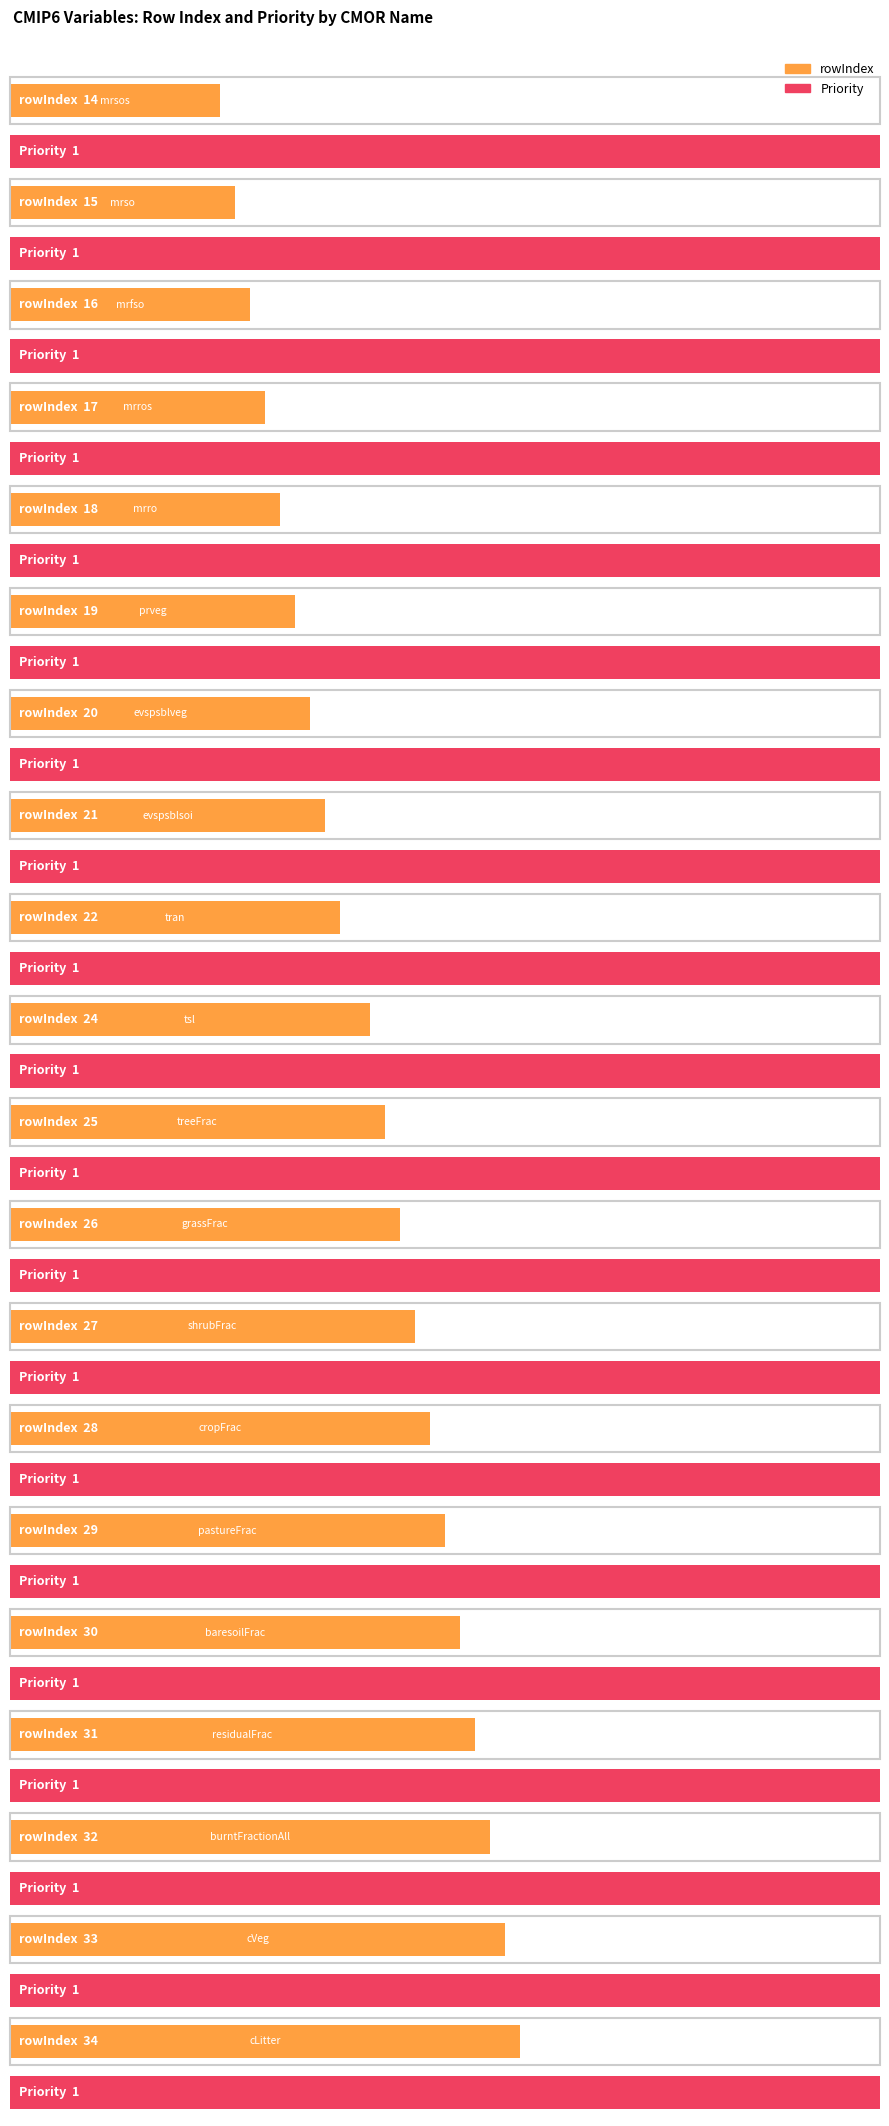

List the series in order of their overall mean, lowest first.

Priority, rowIndex